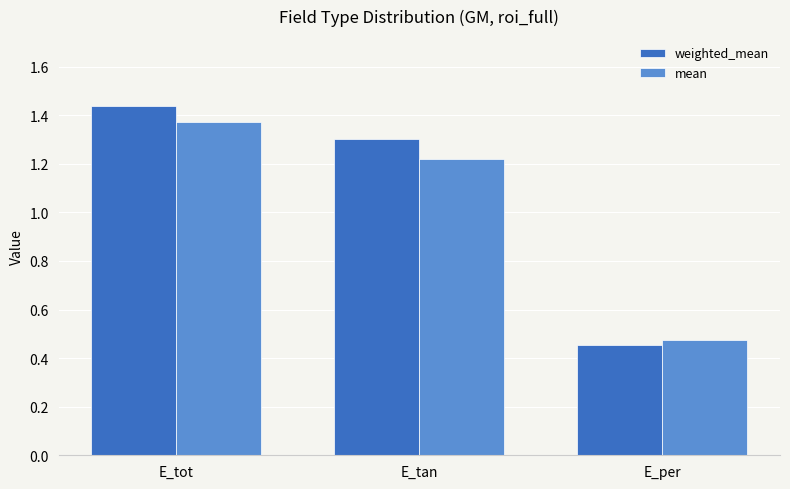

Count the number of categories in the chart.

3